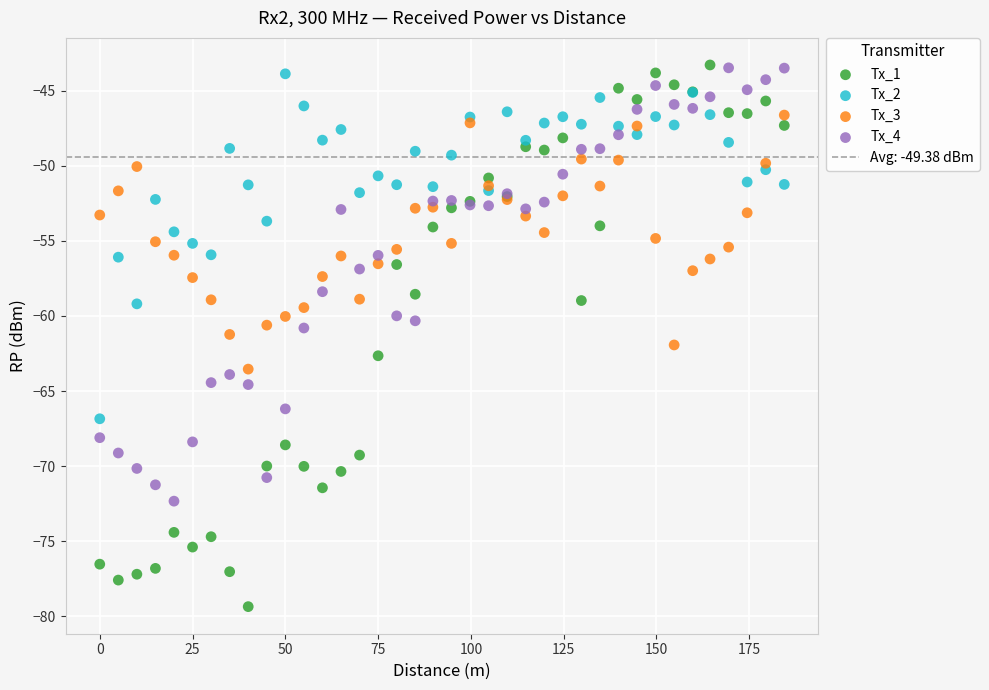

Which series has the widest spread of Y values?

Tx_1